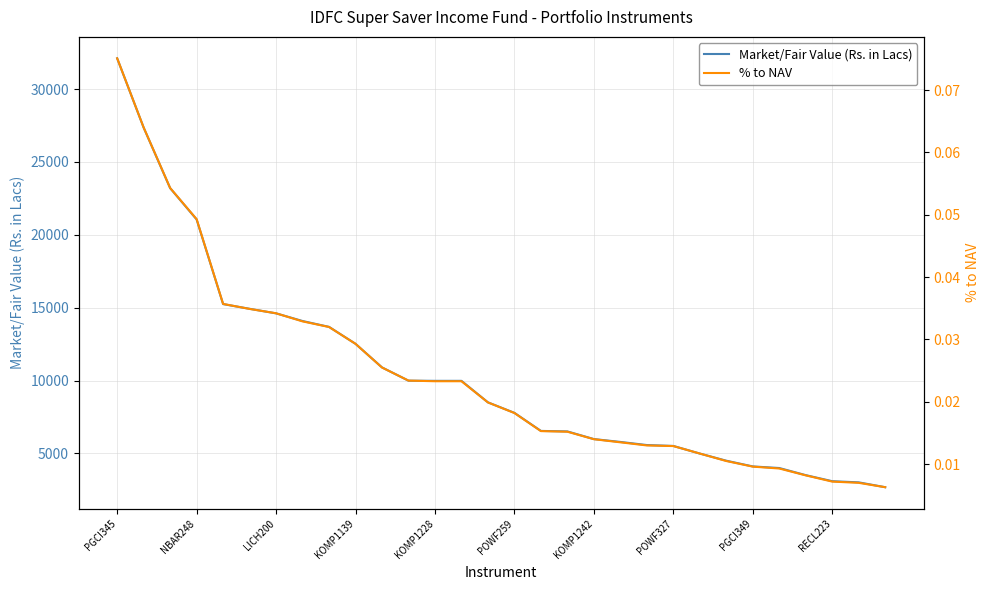

What is the maximum value for Market/Fair Value (Rs. in Lacs)?

32110.3